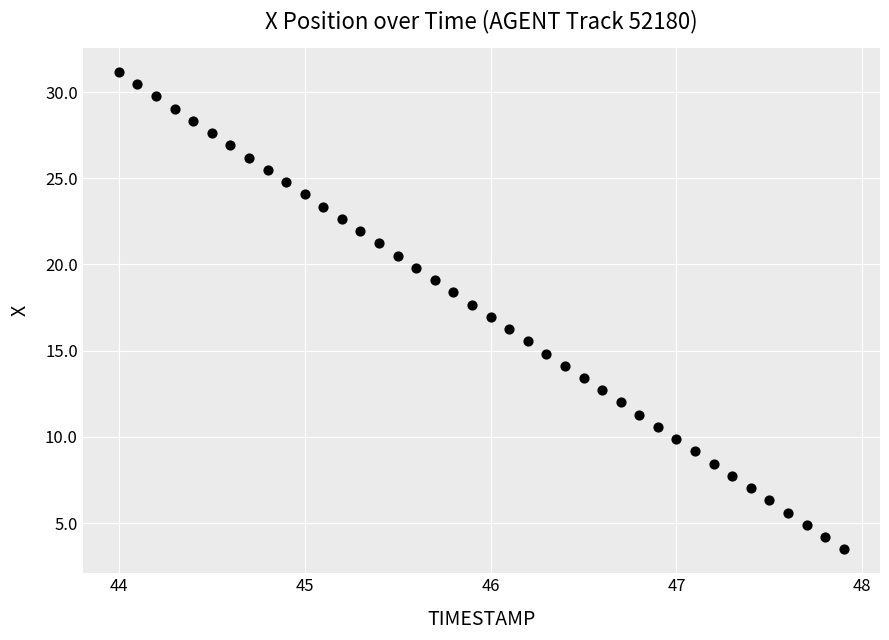

What is the range of X values (max minus min)?

3.9